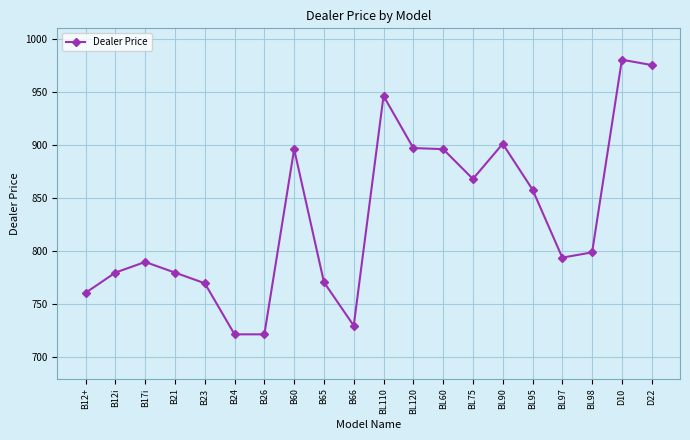

True or false: the data has more than 0 interior local peaks.

True